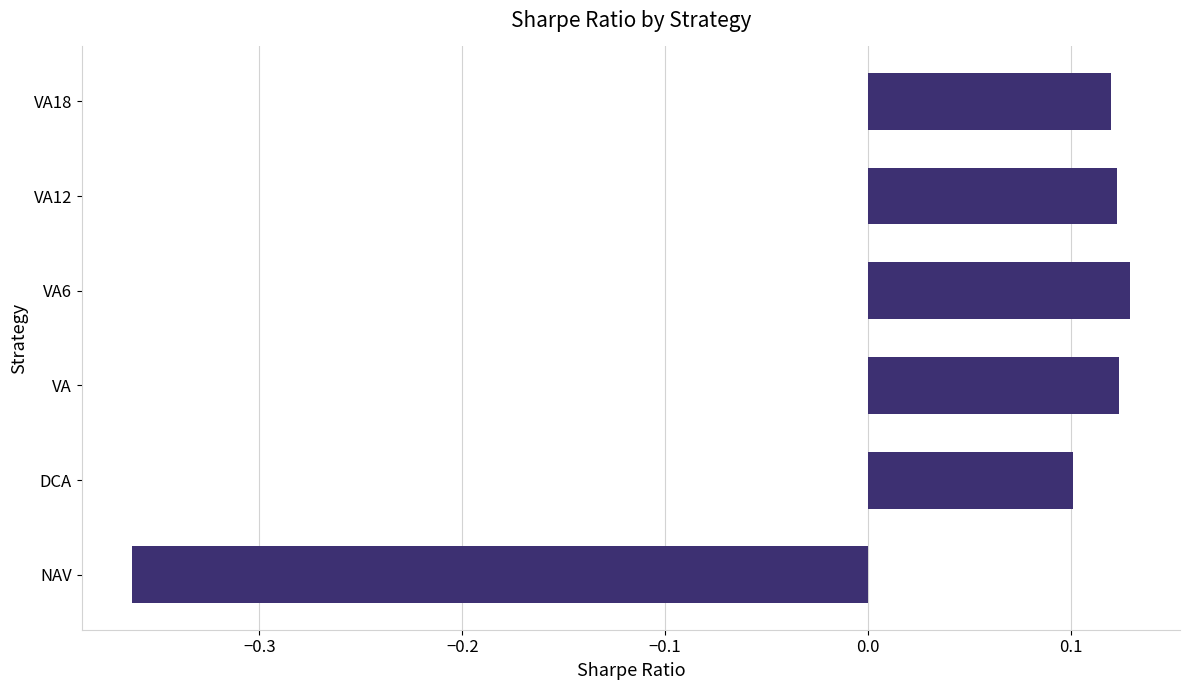

Which category has the highest value across all series?

VA6